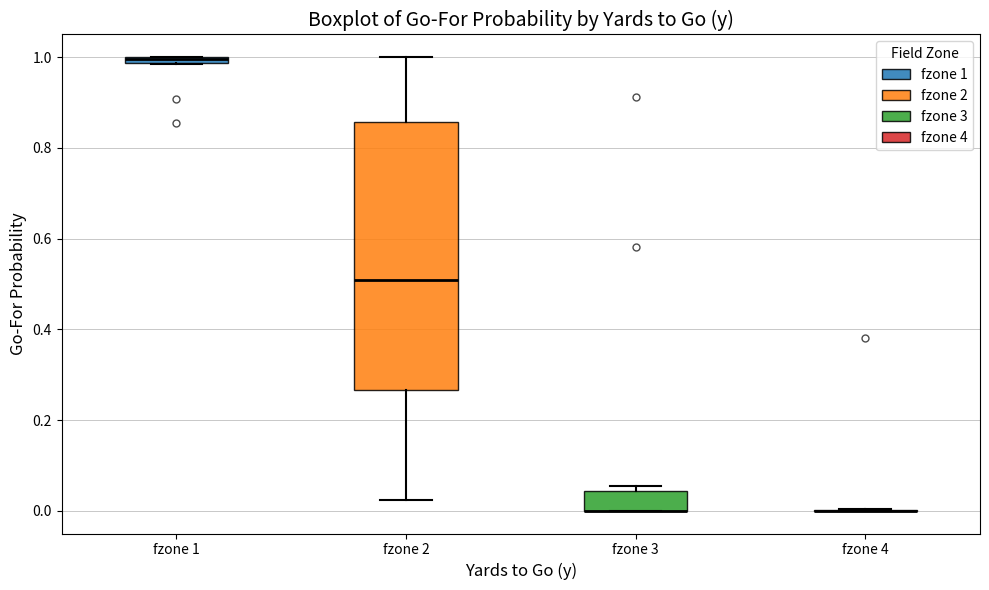

Which box is the tallest, from its lower edge to its upper edge?

fzone 2